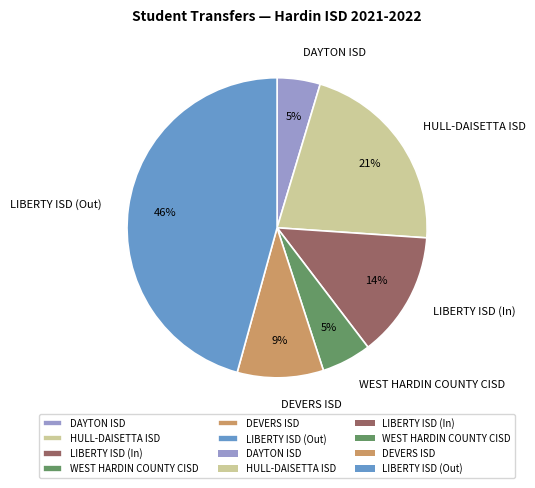

Which has a higher value, WEST HARDIN COUNTY CISD or LIBERTY ISD (Out)?

LIBERTY ISD (Out)